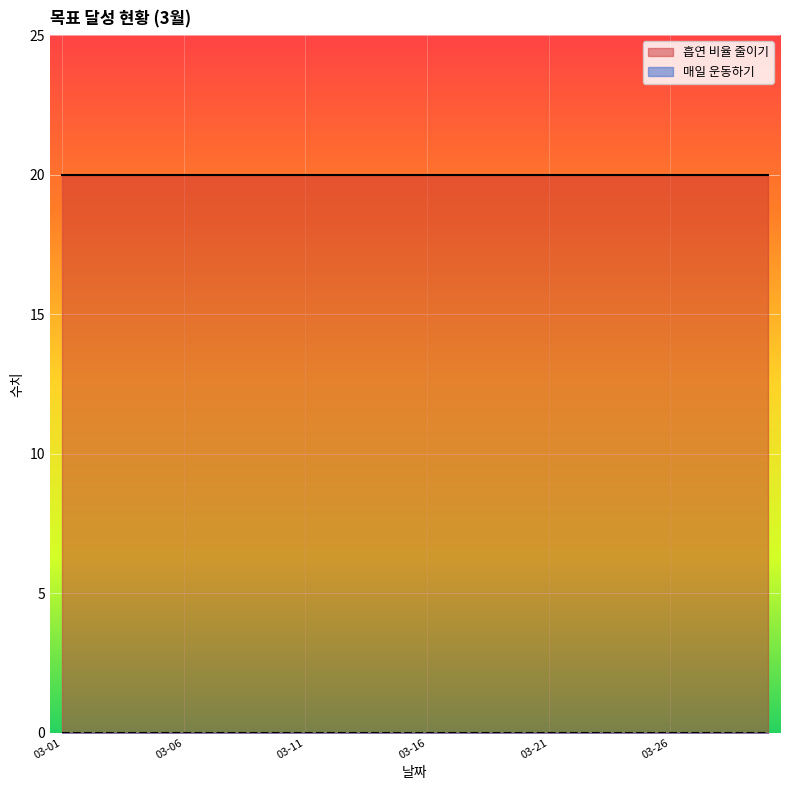

What are all the series names shown in the legend?

흡연 비율 줄이기, 매일 운동하기